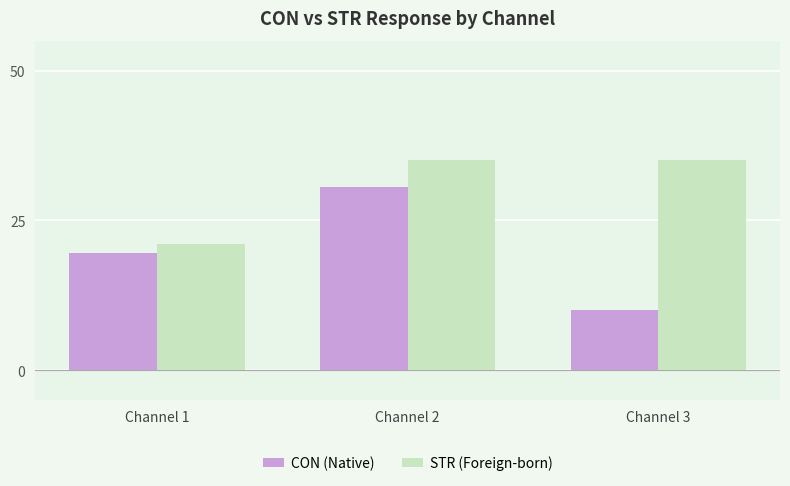

Does the chart contain any negative values?

No